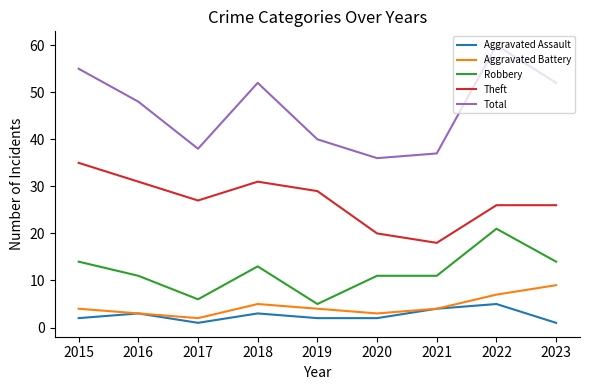

Is this an area chart (filled region under the line)?

No